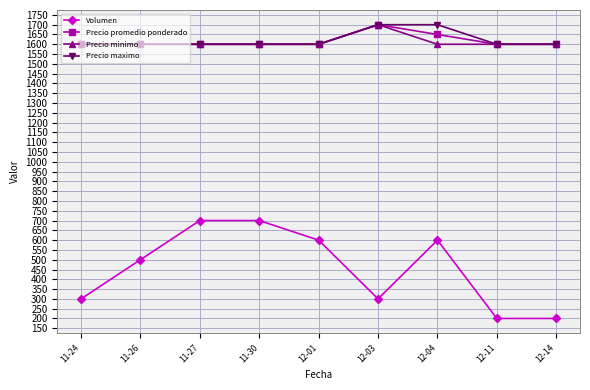

True or false: Precio promedio ponderado has more than 0 points higher than both neighbors.

True